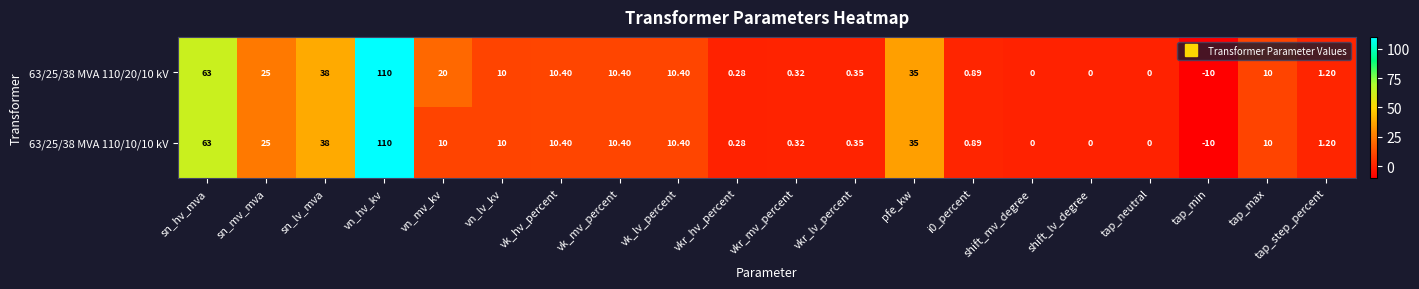

How many series are shown in this chart?

2